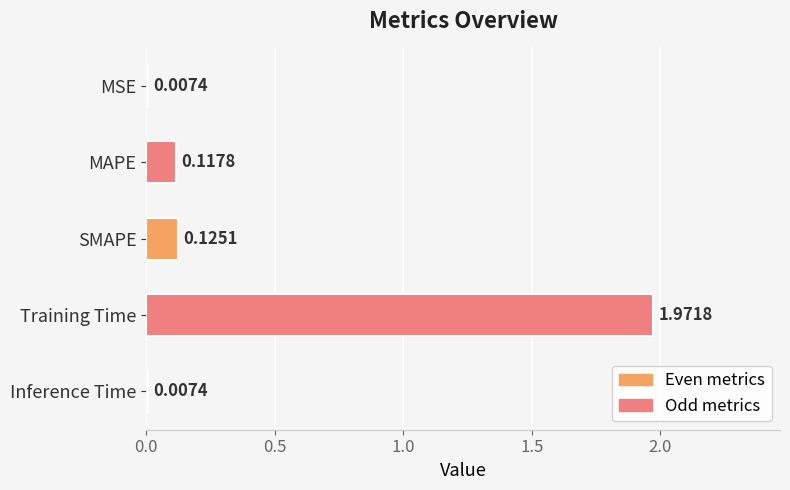

At which category does the chart reach its peak across all series?

Training Time